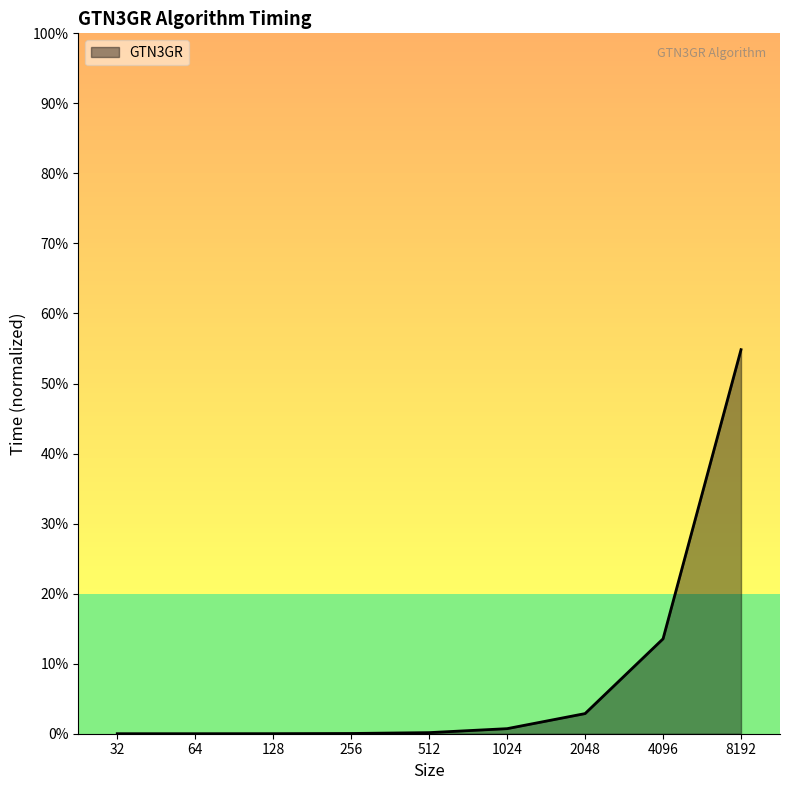

Which label corresponds to the smallest value in the chart?

32